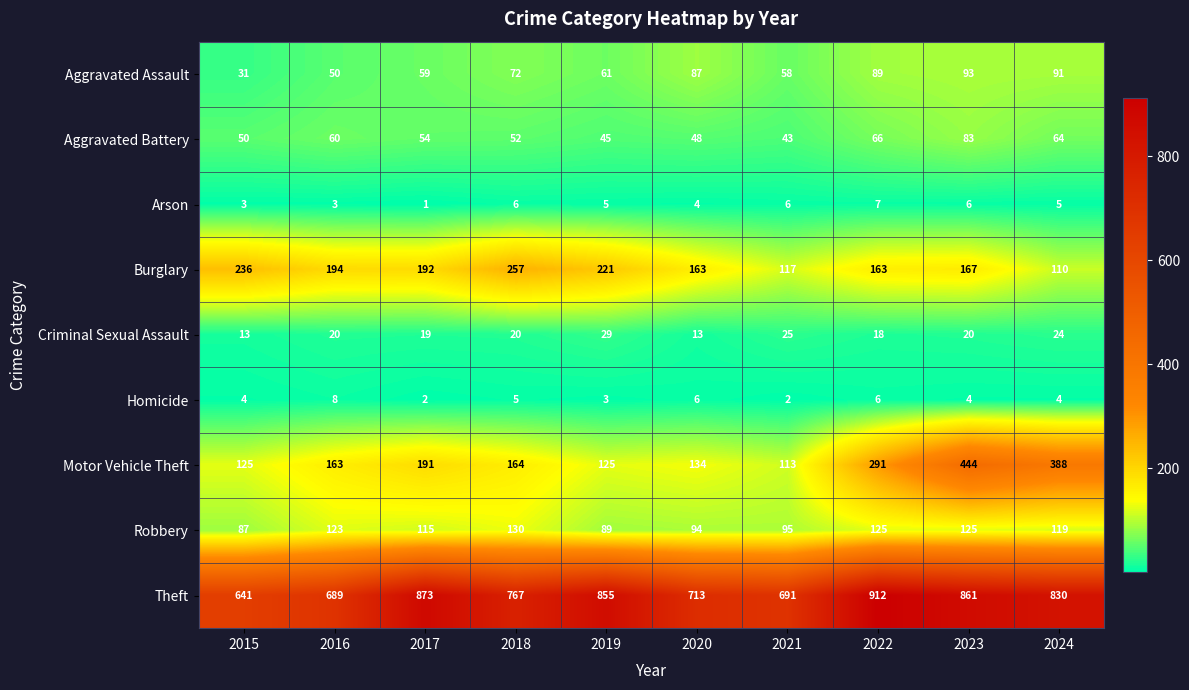

Rank the categories by Theft value from highest to lowest.

2022, 2017, 2023, 2019, 2024, 2018, 2020, 2021, 2016, 2015